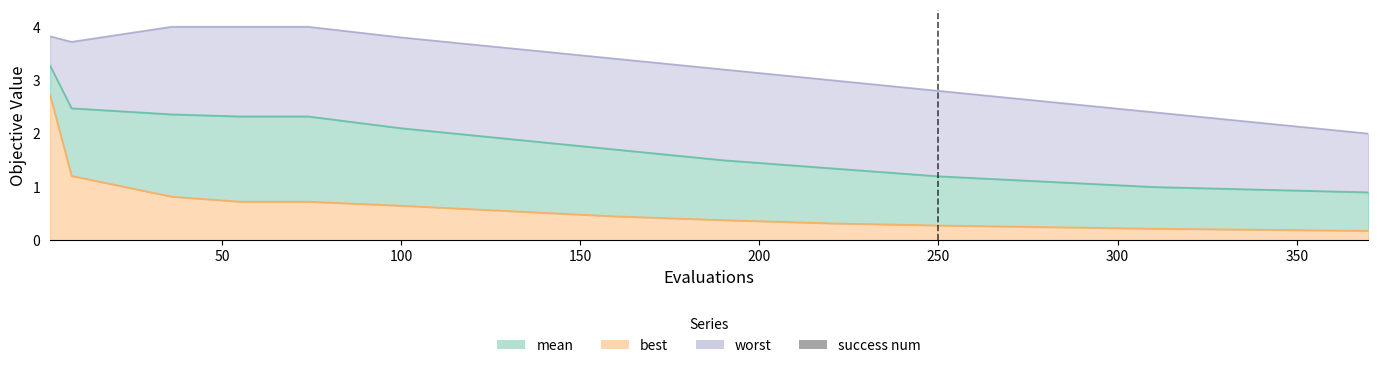

What is the sum of all worst values?

48.5